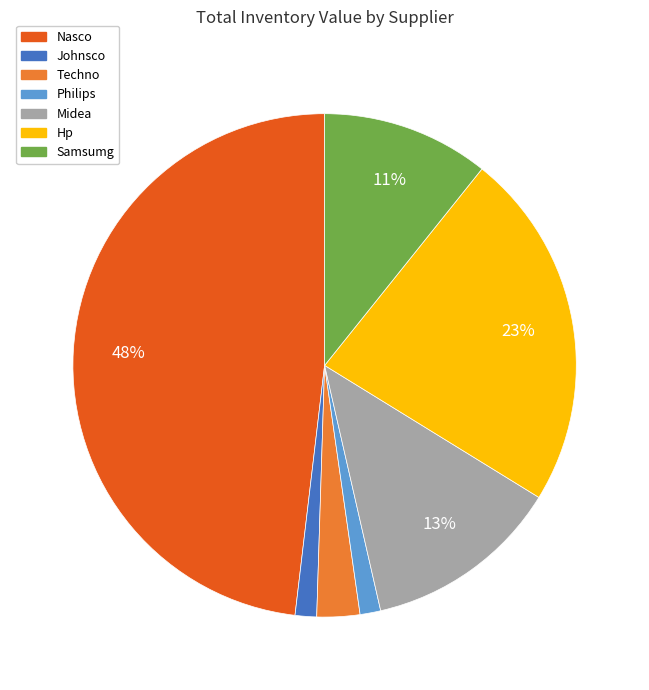

Do Nasco and Johnsco together represent more than half of the pie?

No